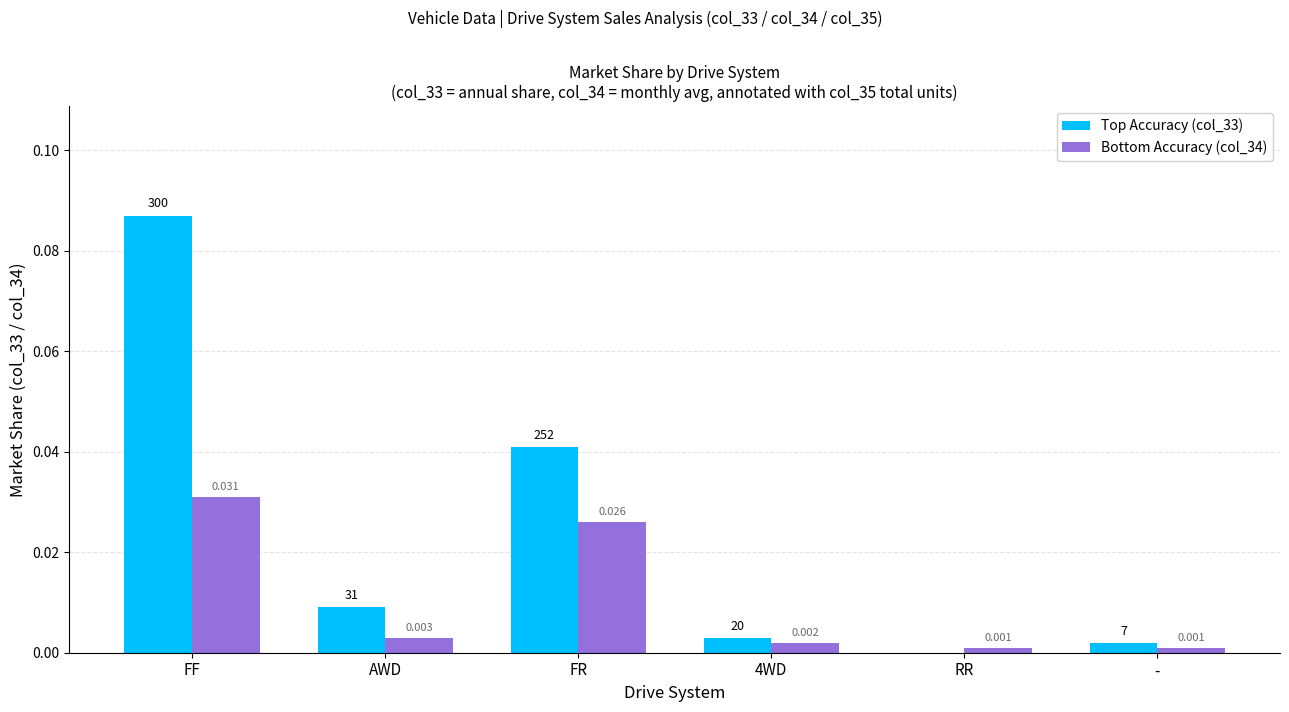

The Top Accuracy (col_33) series shows 0.0 at FF. True or false?

False